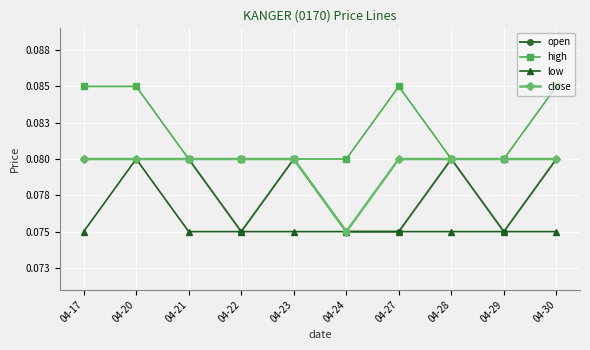

True or false: open and close cross at least once.

False